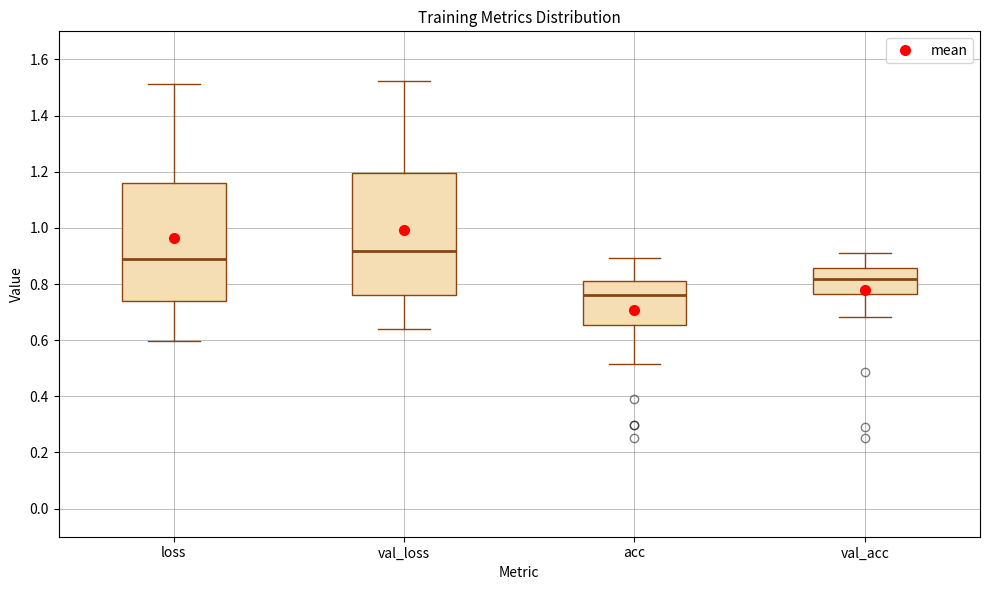

Reading left to right, read every box against the y-axis: the position of its median line, the range the box covers, and the ends of its whiskers. The values are not printed on the chart, so give them approximately, as read against the axis.

loss: median 0.88, box 0.74 to 1.16, whiskers 0.60 to 1.52
val_loss: median 0.92, box 0.76 to 1.20, whiskers 0.64 to 1.52
acc: median 0.76, box 0.66 to 0.82, whiskers 0.52 to 0.90
val_acc: median 0.82, box 0.76 to 0.86, whiskers 0.68 to 0.92